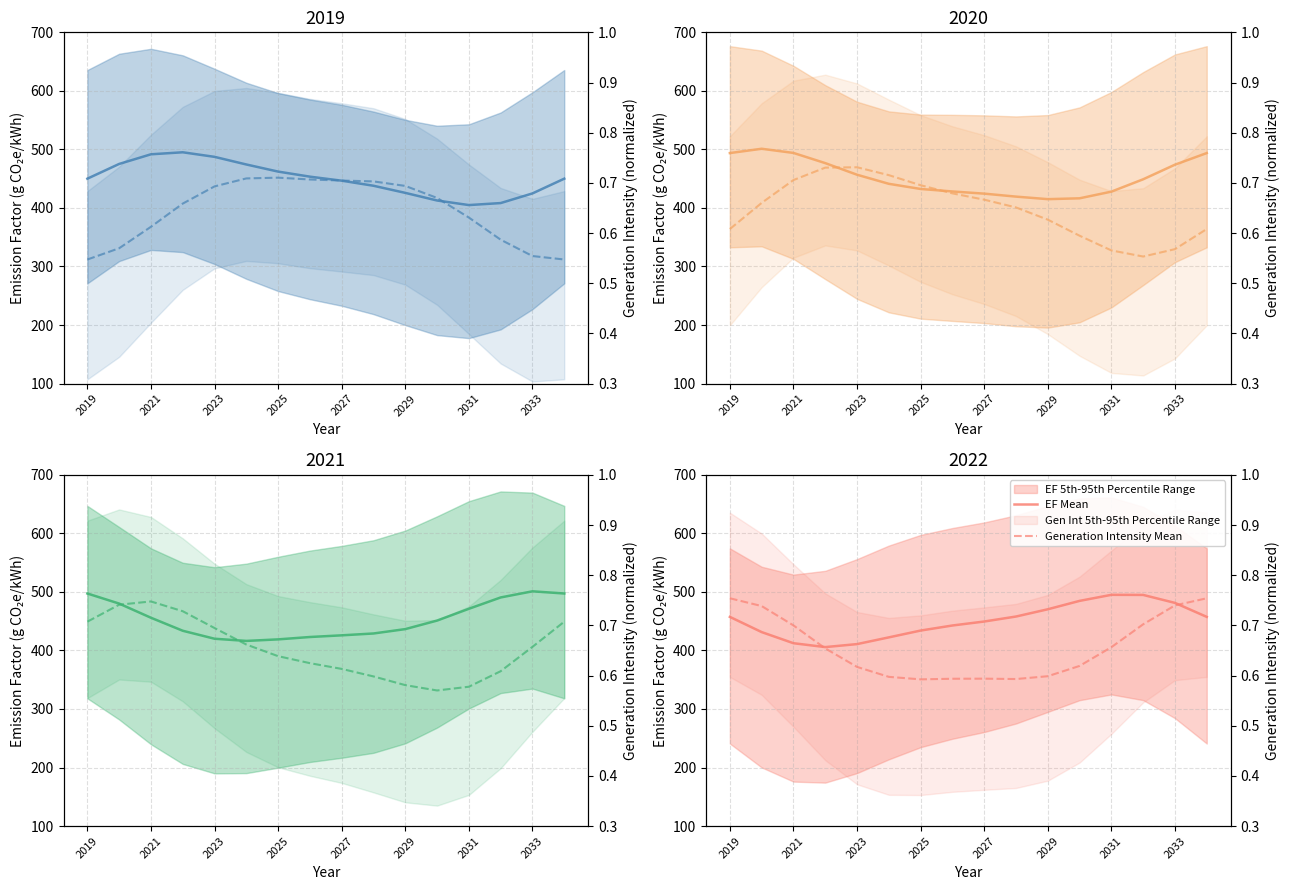

What is the difference between the maximum and minimum values in the Generation Intensity Mean series?

0.2